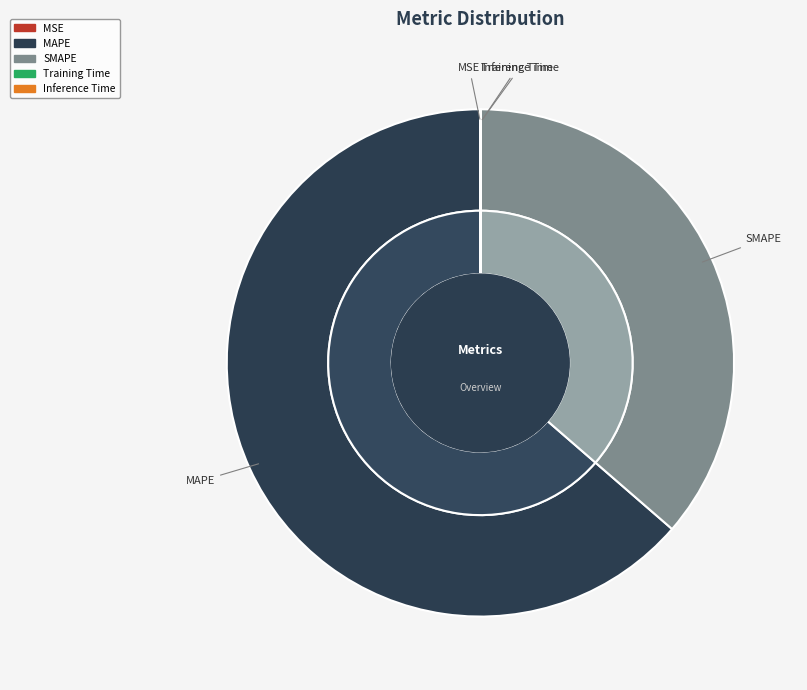

True or false: MSE accounts for 0% of the total.

True